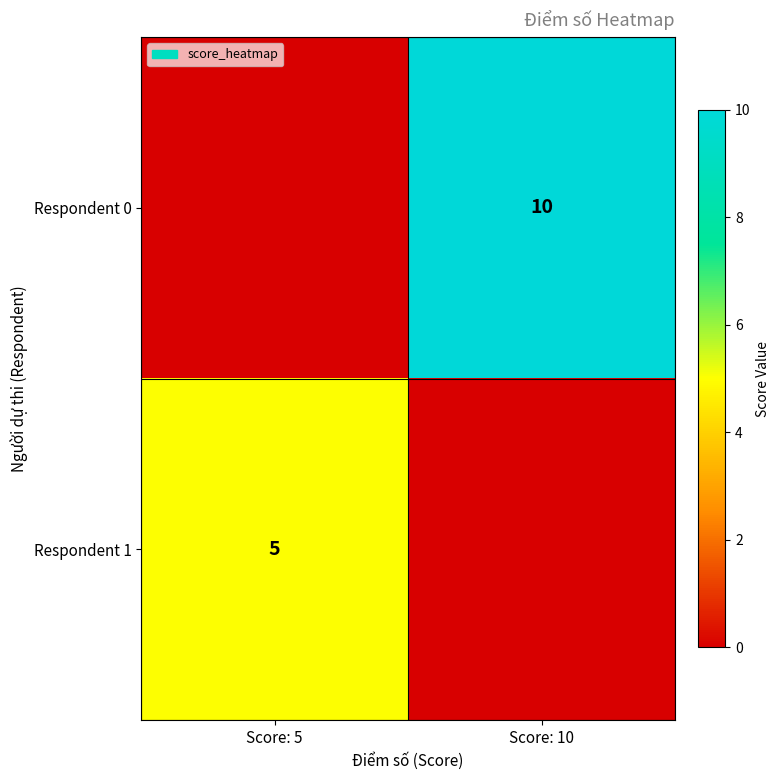

True or false: Respondent 0 has a value of 10 at Score: 10.

True